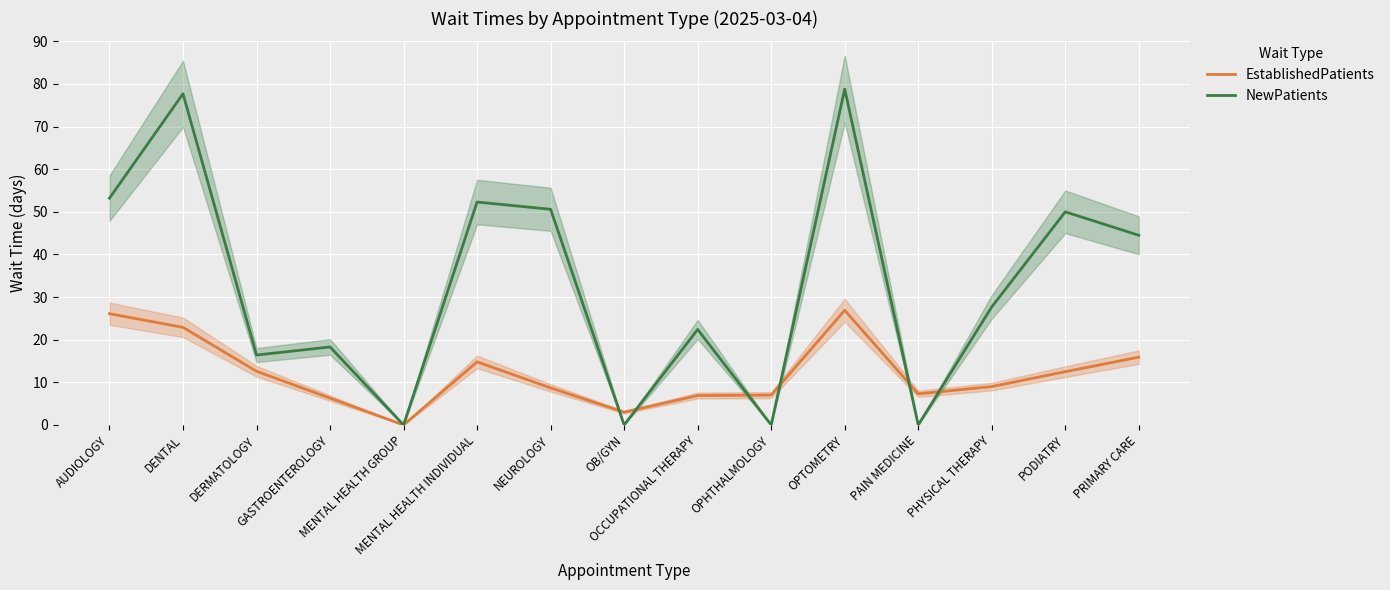

What is the sum of all EstablishedPatients values?

179.9